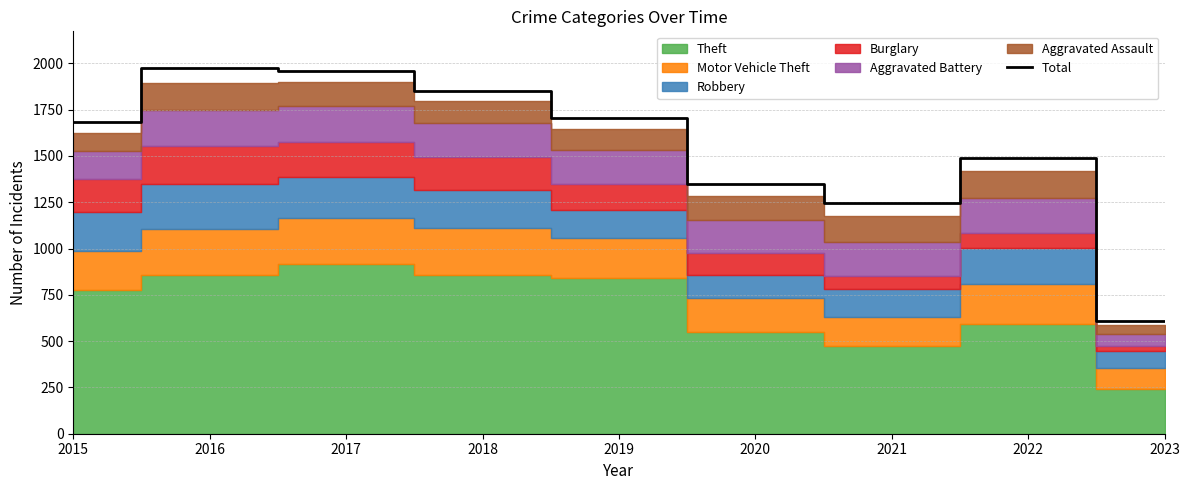

The Total series shows 1078 at 2023. True or false?

False